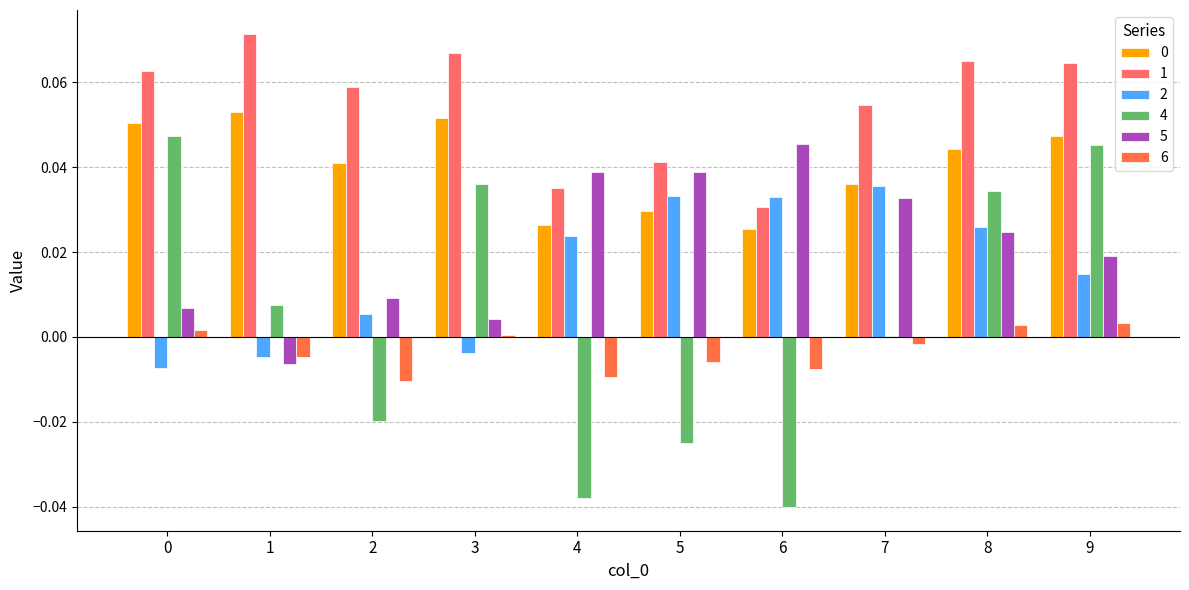

Where is 6 nearest to the value 0?

3